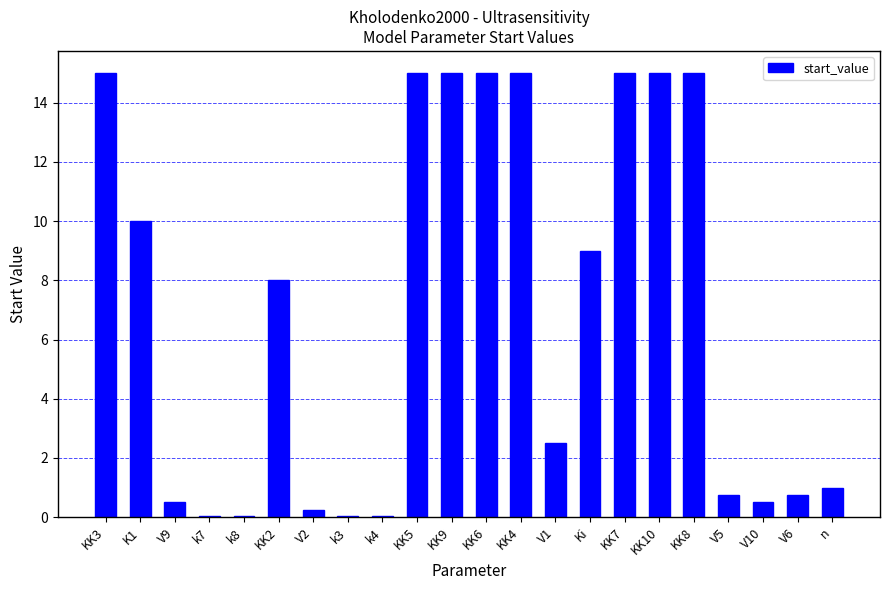

The chart shows a value of 15.0 at KK3. True or false?

True